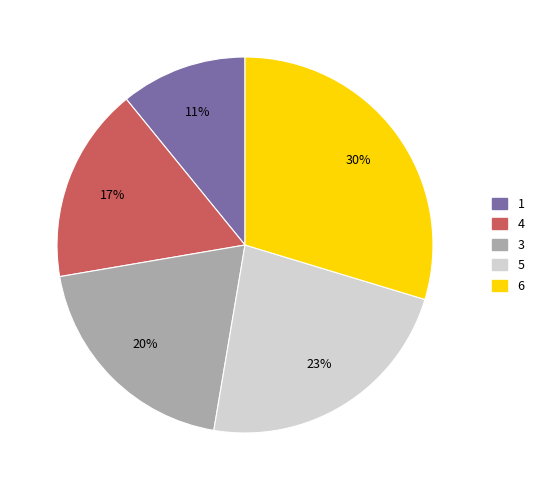

To the nearest percent, what portion does 5 represent?

23%